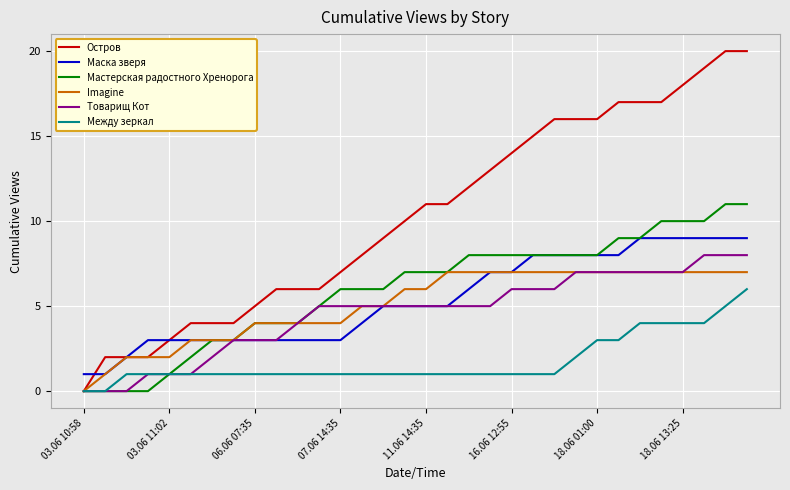

Rank the series by their maximum value, from lowest to highest.

Между зеркал, Imagine, Товарищ Кот, Маска зверя, Мастерская радостного Хренорога, Остров